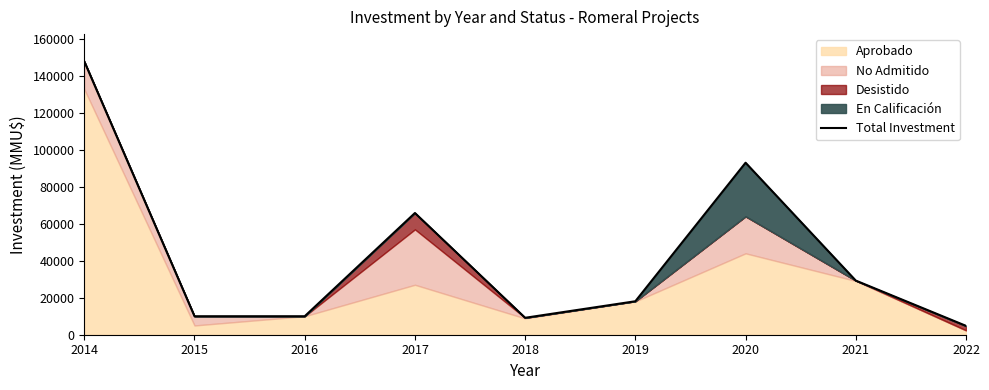

Reading right to left, transcribe all the data shown in this chart.

2022=4800	2021=29269	2020=93000	2019=18100	2018=9160	2017=65813	2016=10000	2015=10000	2014=147760